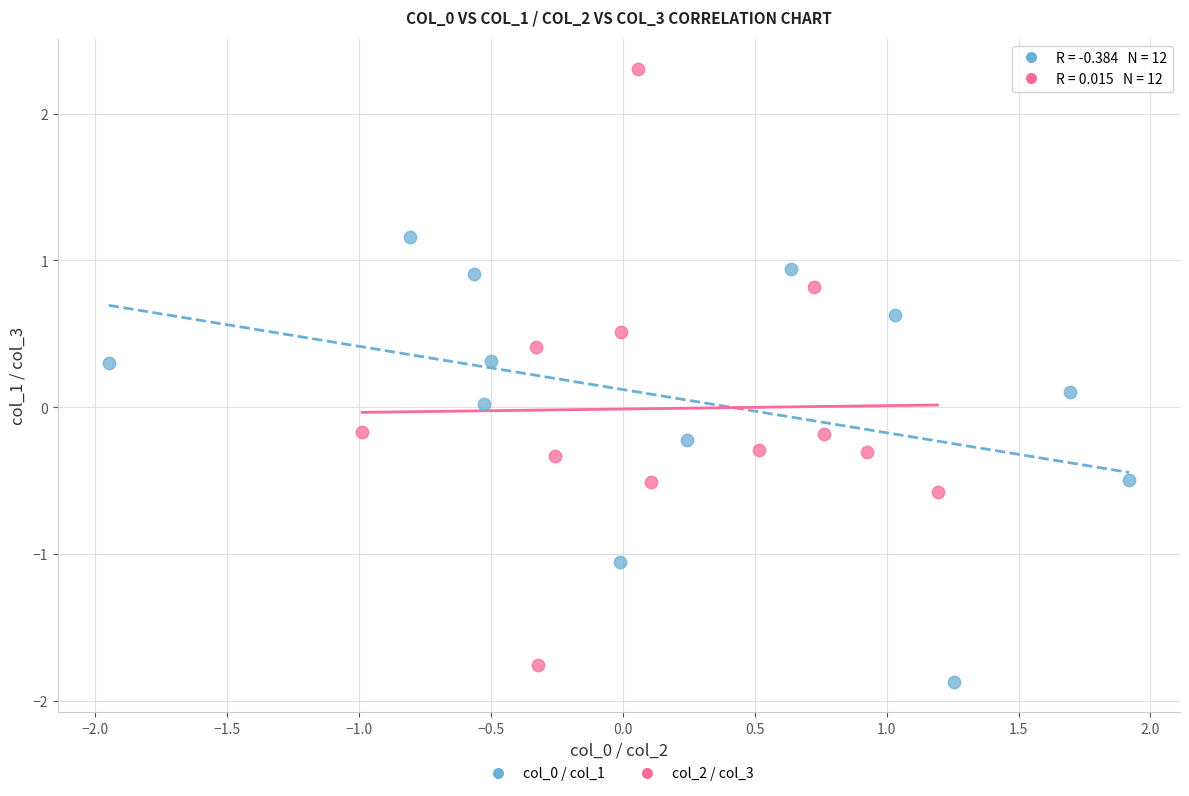

Which series has the widest spread of Y values?

col_2 / col_3